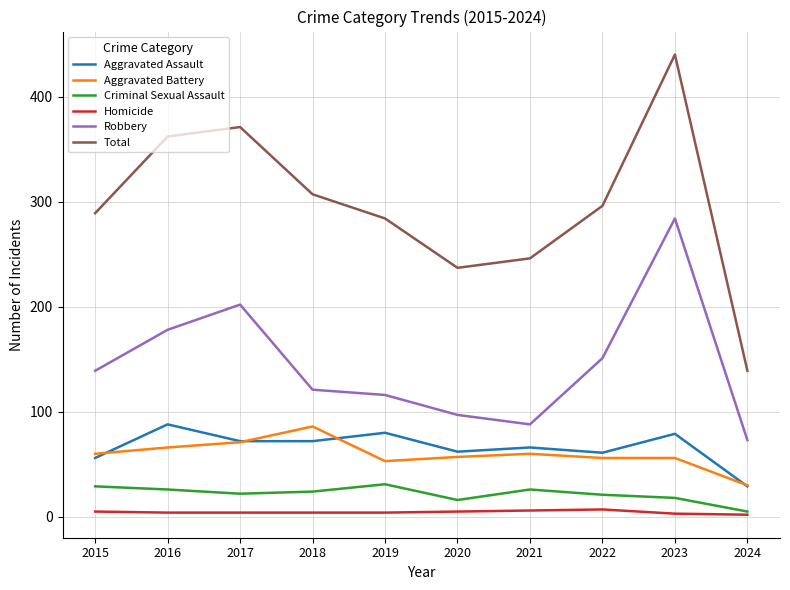

At how many categories does at least one series exceed 222?

9